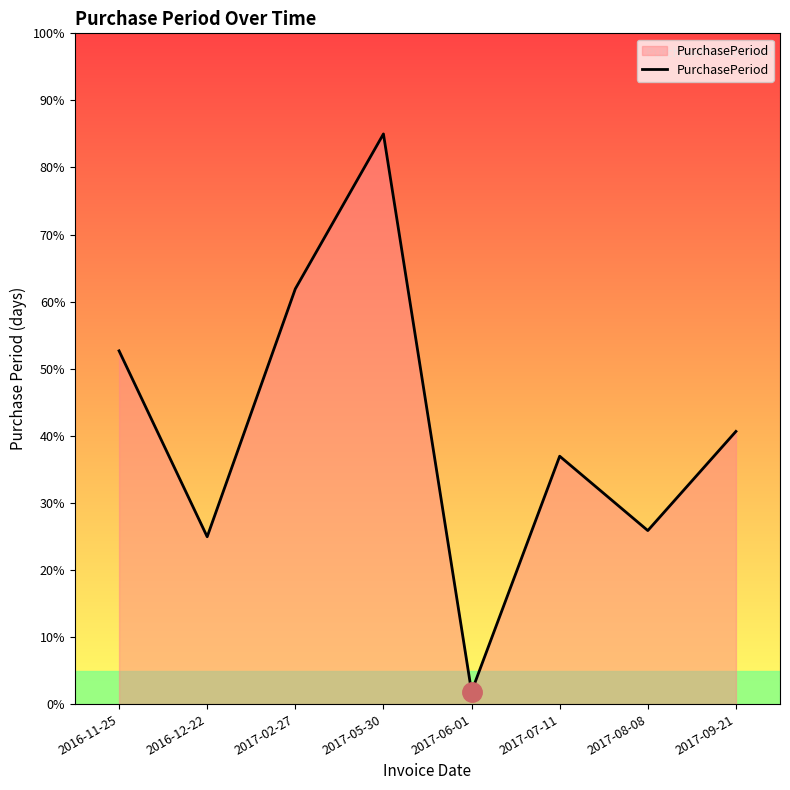

Rank the categories by value from highest to lowest.

2017-05-30, 2017-02-27, 2016-11-25, 2017-09-21, 2017-07-11, 2017-08-08, 2016-12-22, 2017-06-01